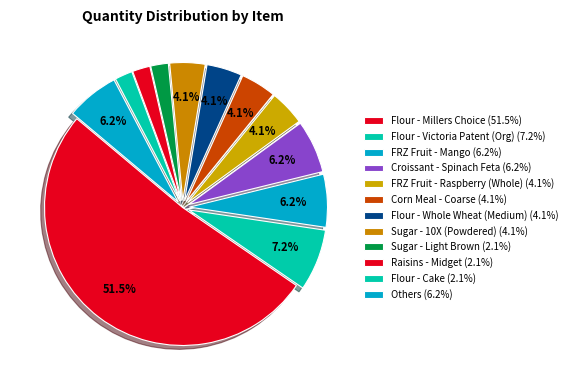

Which slice represents more than half of the pie?

Flour - Millers Choice